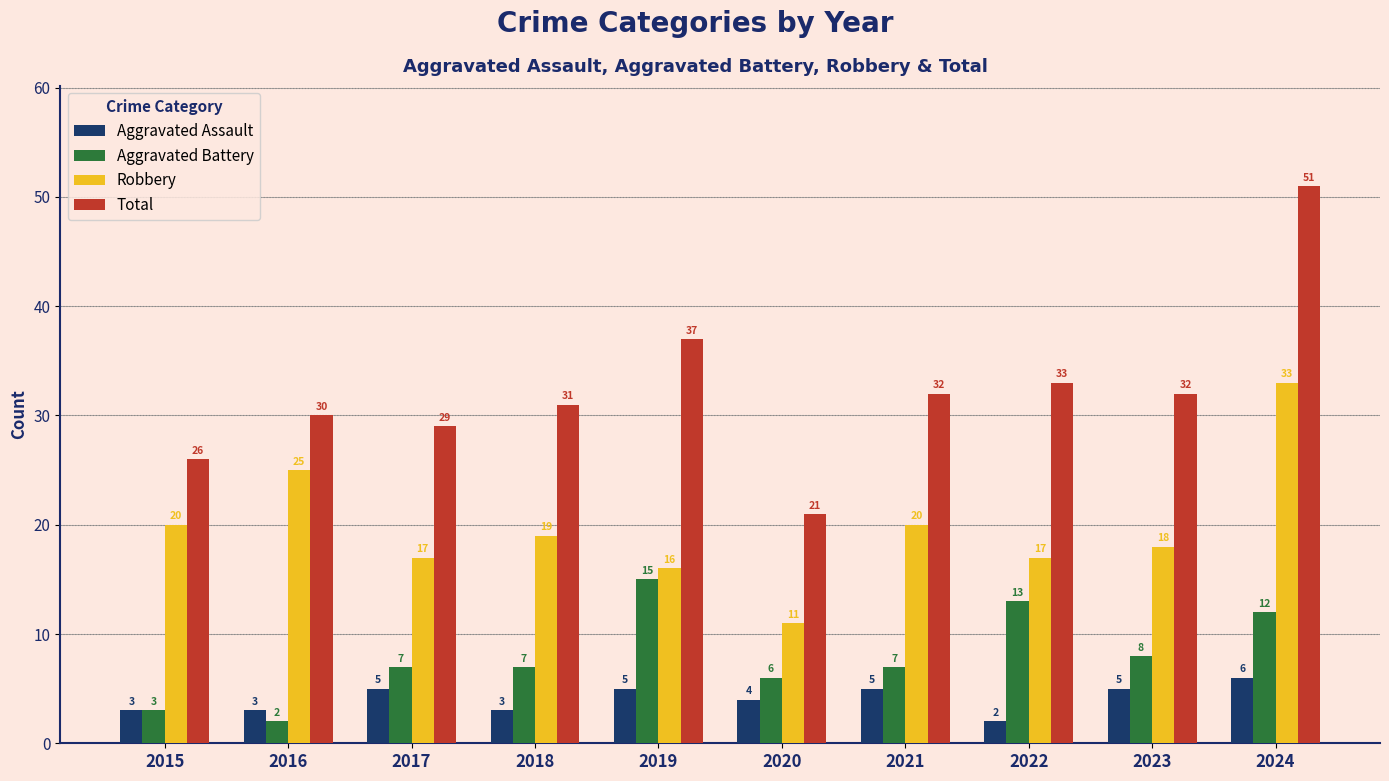

What is the difference between the second highest and minimum values in the Total series?

16